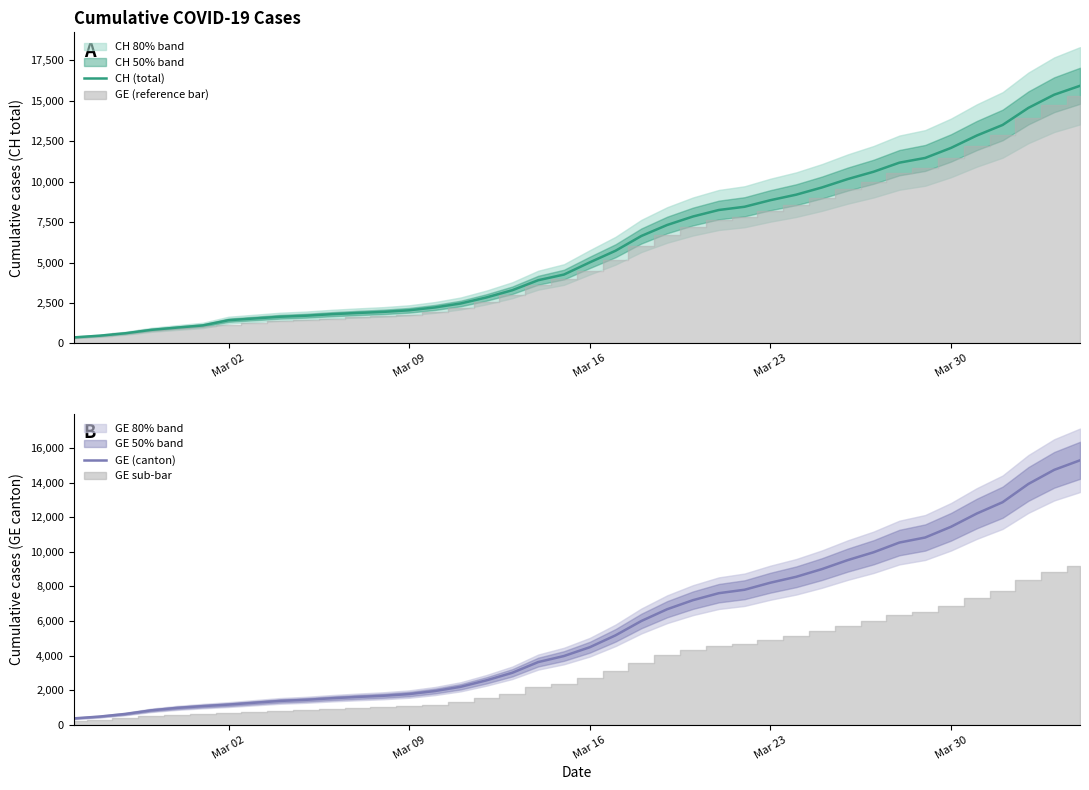

True or false: GE (canton) and CH (total) cross at least once.

False